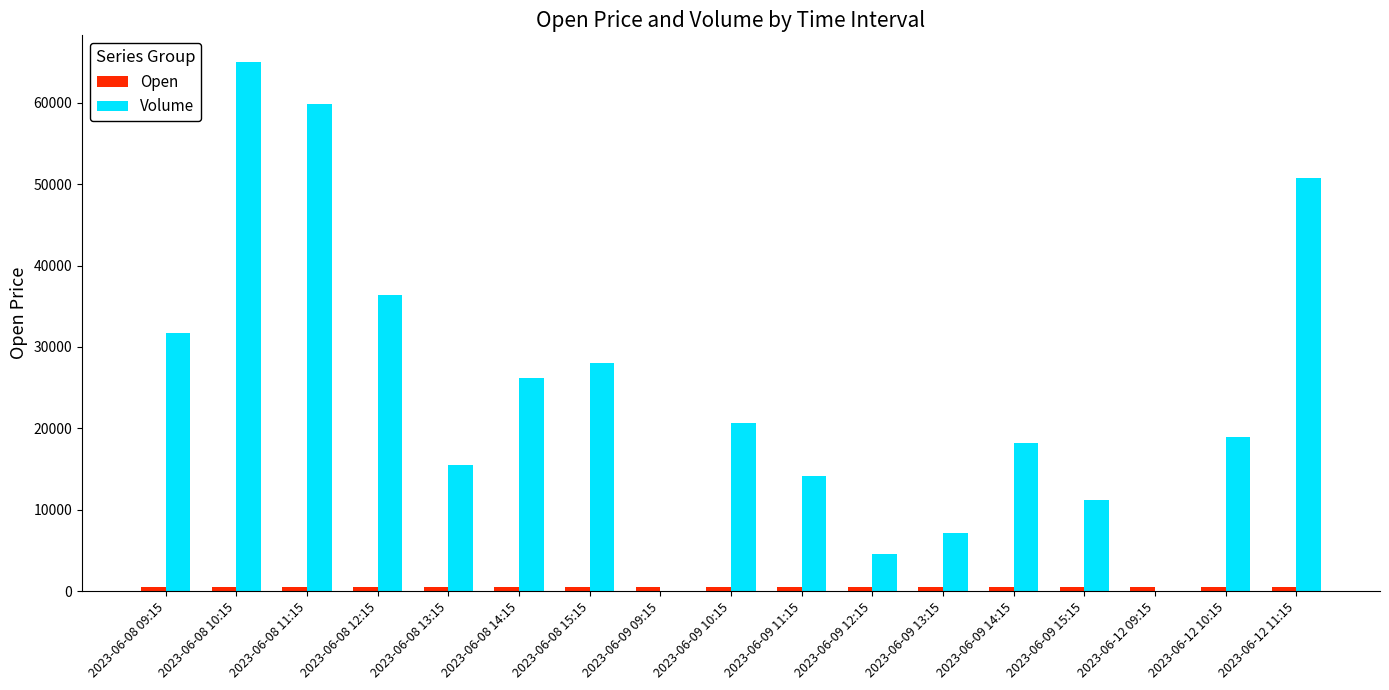

At which category is the sum across all series the highest?

2023-06-08 10:15